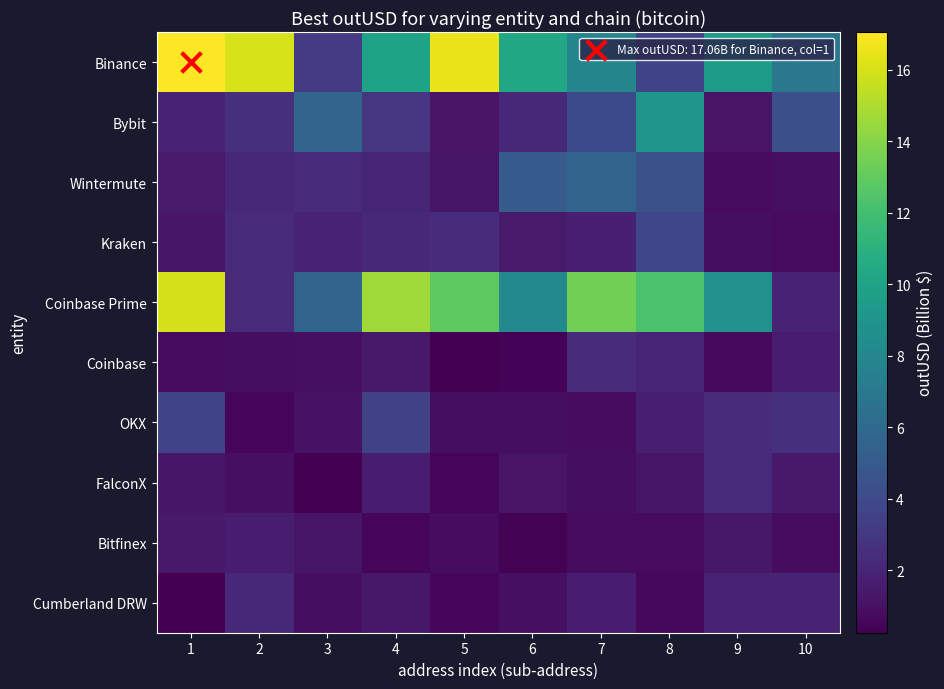

What is the total value across all series at 5?

37.2